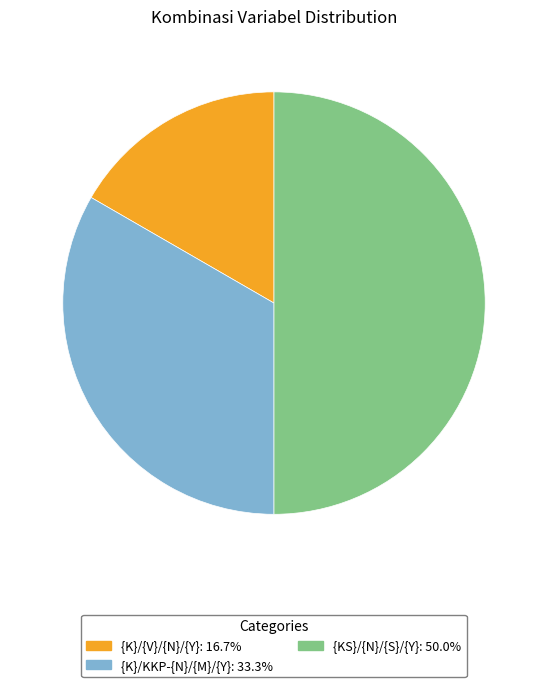

Approximately how many times larger is the value at {K}/KKP-{N}/{M}/{Y} compared to {KS}/{N}/{S}/{Y}?

0.7